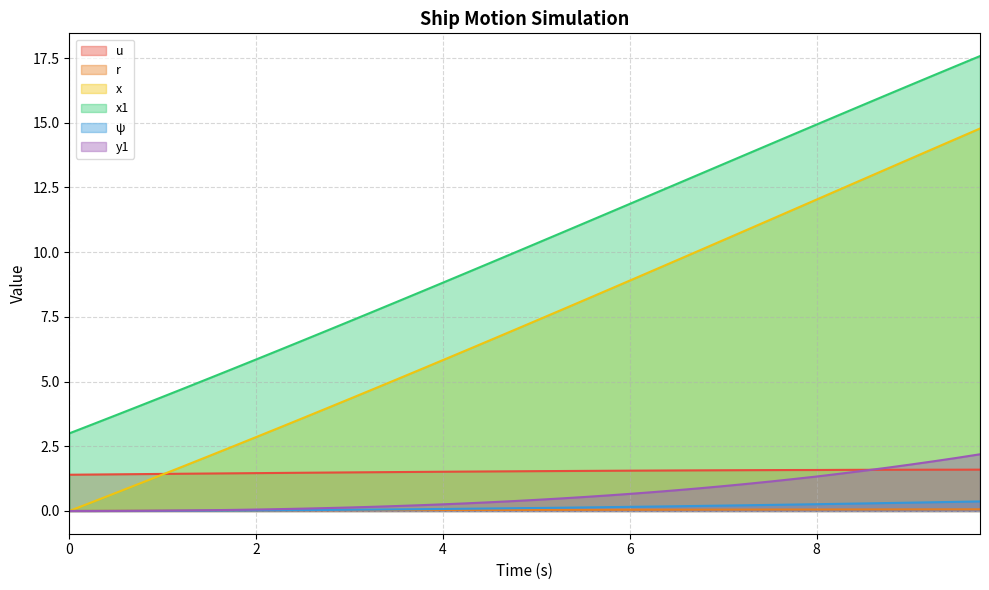

Reading left to right, list all the values displayed in this chart.

u: 1.4	1.4	1.4	1.4	1.4	1.4	1.4	1.5	1.5	1.5	1.5	1.5	1.5	1.5	1.5	1.5	1.5	1.5	1.5	1.5	1.5	1.5	1.5	1.6	1.6	1.6	1.6	1.6	1.6	1.6	1.6	1.6	1.6	1.6	1.6	1.6	1.6	1.6	1.6	1.6
r: 0.0	0.0	0.0	0.0	0.0	0.0	0.0	0.0	0.0	0.0	0.0	0.0	0.0	0.0	0.0	0.0	0.0	0.0	0.0	0.0	0.0	0.0	0.0	0.0	0.0	0.0	0.0	0.1	0.1	0.1	0.1	0.1	0.1	0.1	0.1	0.1	0.1	0.1	0.1	0.1
x: 0.0	0.3	0.7	1.1	1.4	1.8	2.1	2.5	2.9	3.2	3.6	4.0	4.3	4.7	5.1	5.5	5.8	6.2	6.6	7.0	7.4	7.7	8.1	8.5	8.9	9.3	9.7	10.1	10.5	10.9	11.2	11.6	12.0	12.4	12.8	13.2	13.6	14.0	14.4	14.8
x1: 3.0	3.4	3.7	4.1	4.4	4.8	5.1	5.5	5.9	6.2	6.6	7.0	7.3	7.7	8.1	8.4	8.8	9.2	9.6	10.0	10.3	10.7	11.1	11.5	11.9	12.2	12.6	13.0	13.4	13.8	14.2	14.5	14.9	15.3	15.7	16.1	16.4	16.8	17.2	17.6
ψ: 0.0	0.0	0.0	0.0	0.0	0.0	0.0	0.0	0.0	0.0	0.0	0.0	0.0	0.1	0.1	0.1	0.1	0.1	0.1	0.1	0.1	0.1	0.1	0.1	0.2	0.2	0.2	0.2	0.2	0.2	0.2	0.2	0.3	0.3	0.3	0.3	0.3	0.3	0.4	0.4
y1: 0.0	0.0	0.0	0.0	0.0	0.0	0.0	0.0	0.1	0.1	0.1	0.1	0.1	0.2	0.2	0.2	0.3	0.3	0.3	0.4	0.4	0.5	0.5	0.6	0.7	0.7	0.8	0.9	1.0	1.0	1.1	1.2	1.3	1.4	1.6	1.7	1.8	1.9	2.1	2.2